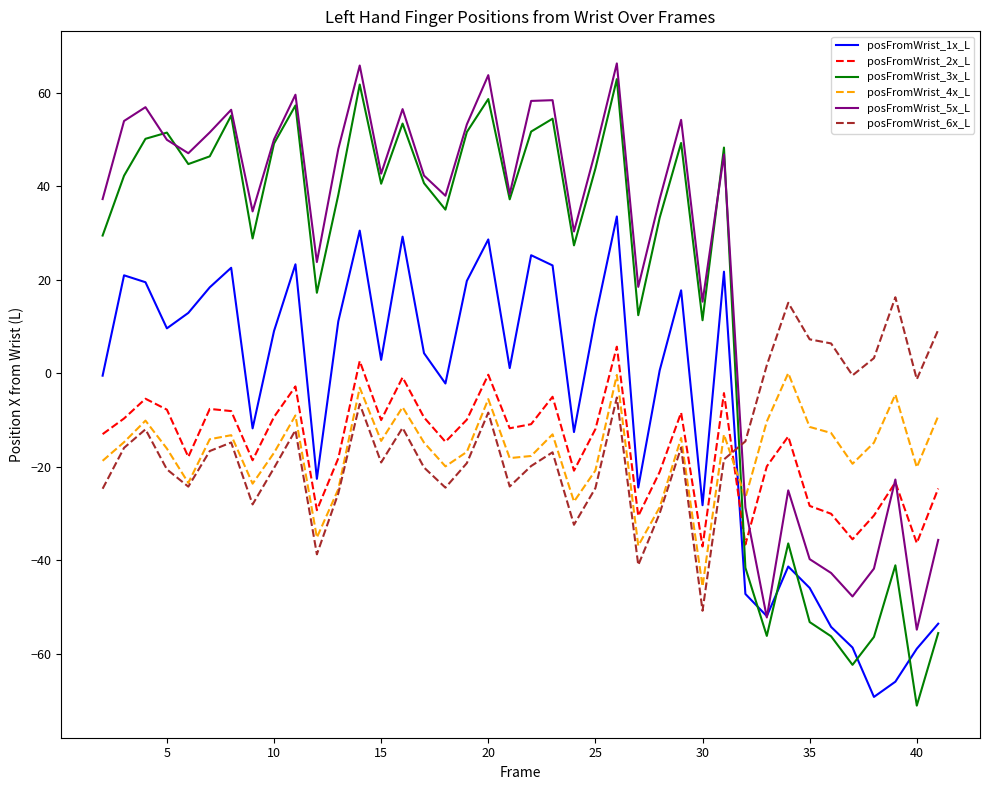

What is the lowest value of the posFromWrist_1x_L series?

-69.2